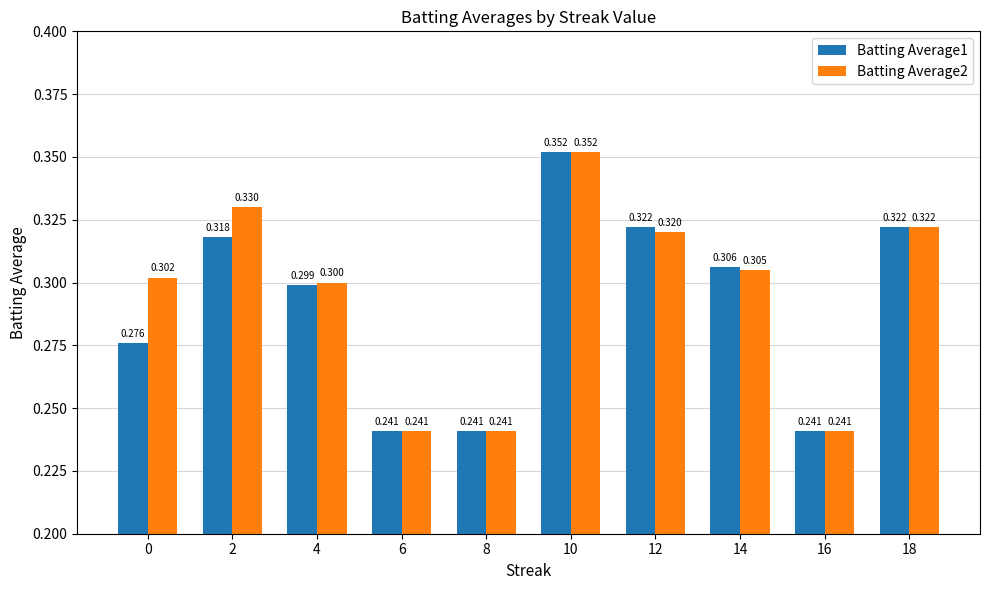

Is the value of Batting Average2 at 16 greater than the value of Batting Average1 at 18?

No